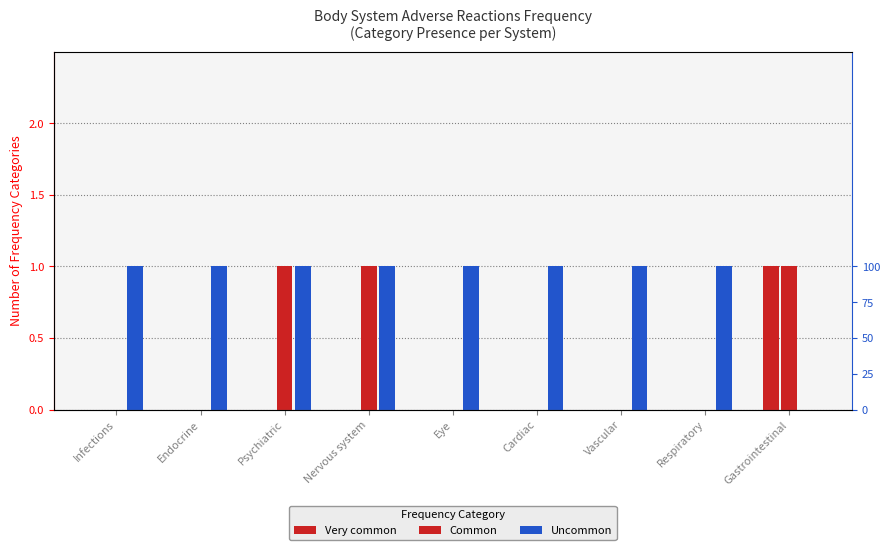

Between Respiratory and Gastrointestinal, which series saw the biggest shift?

Very common